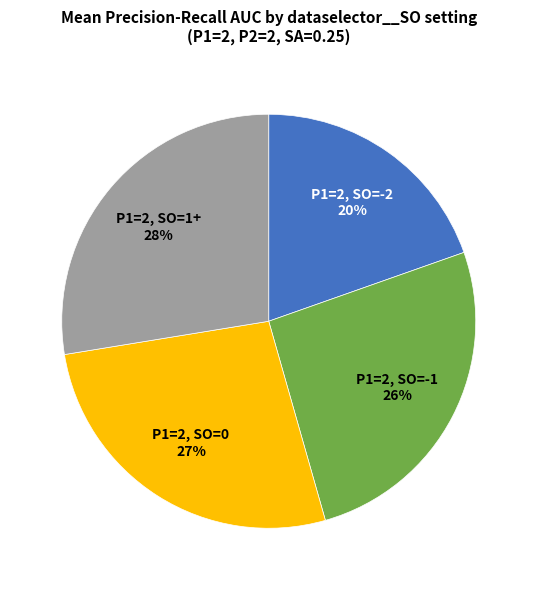

To the nearest percent, what is the average slice percentage?

25%